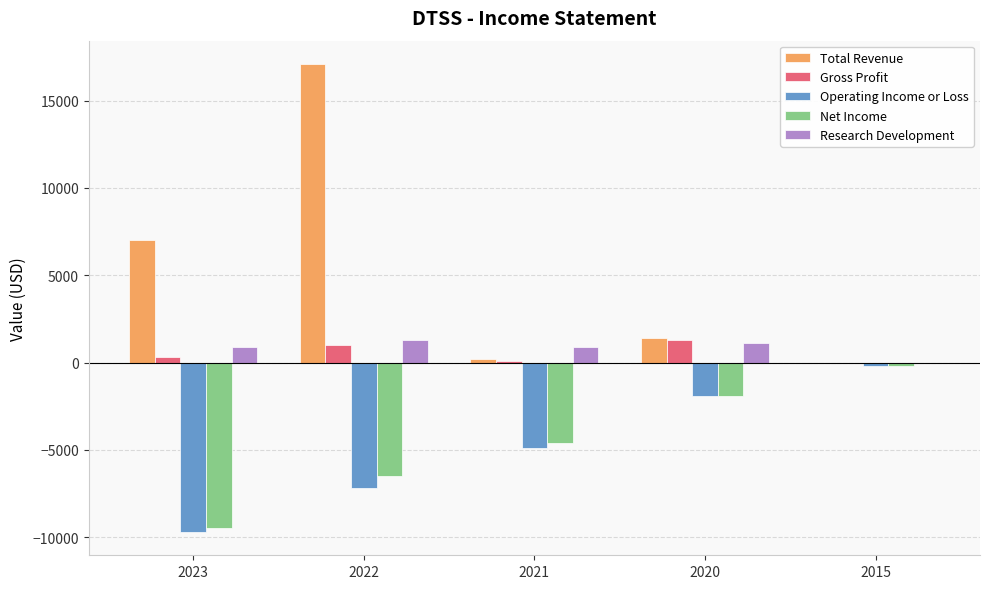

Which series has the widest spread of values?

Total Revenue